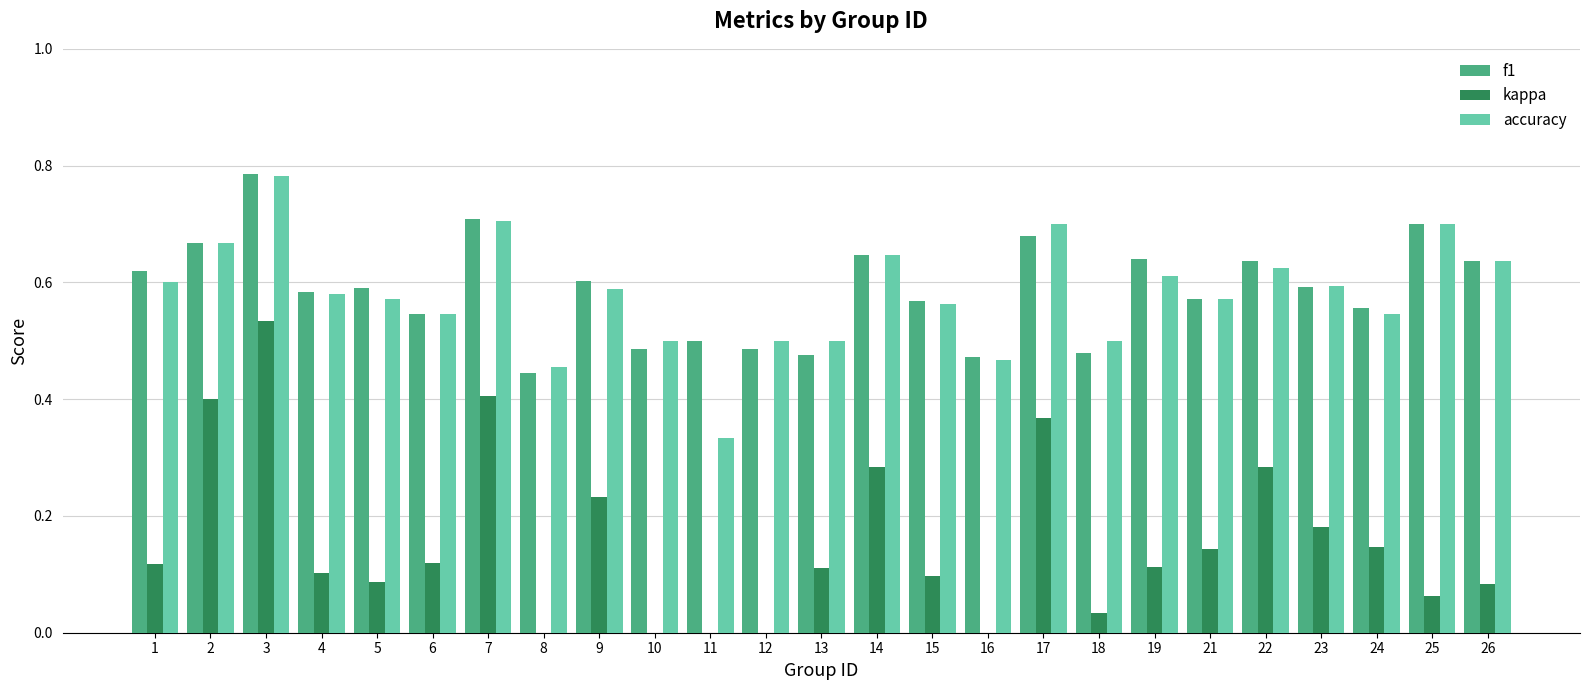

Is it true that f1 equals 0.6 at 4?

True